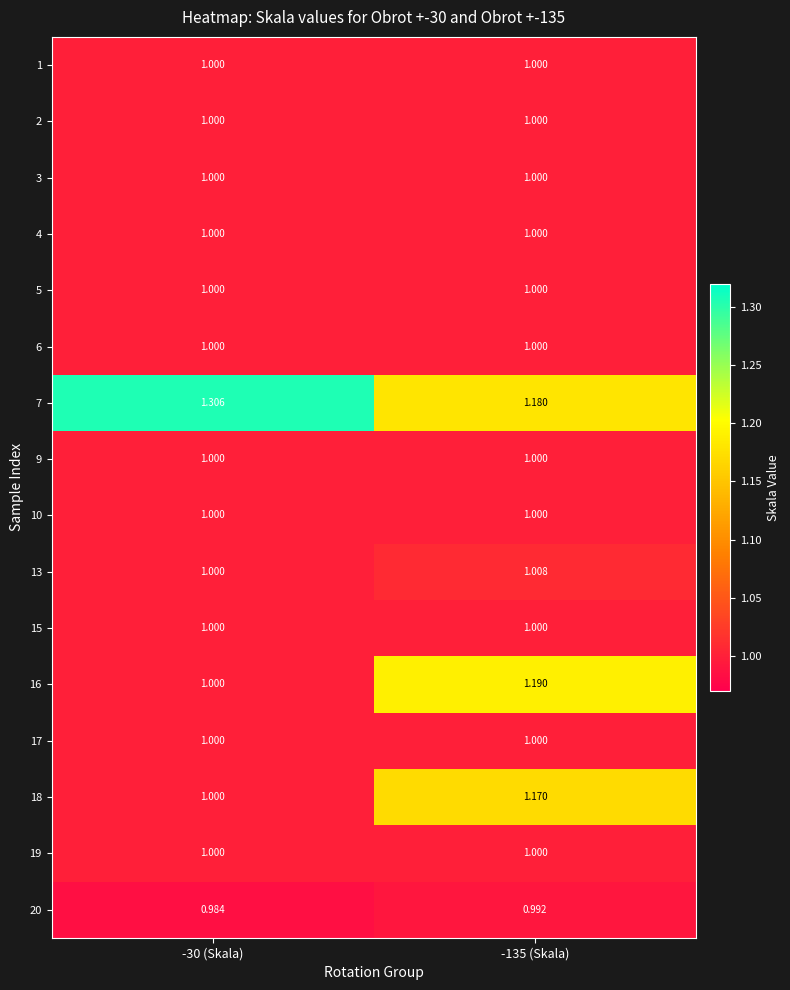

Is the value of 1 at -30 (Skala) greater than the value of 13 at -135 (Skala)?

No